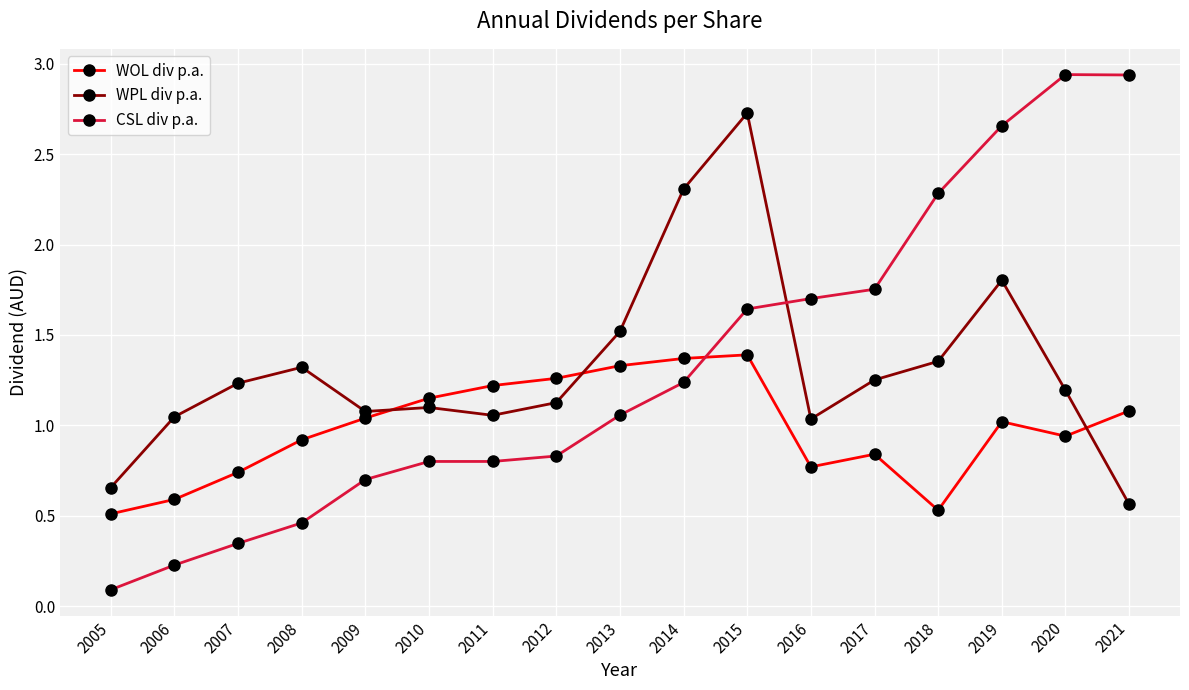

What is the value of the CSL div p.a. point at the 14th from the left?

2.3